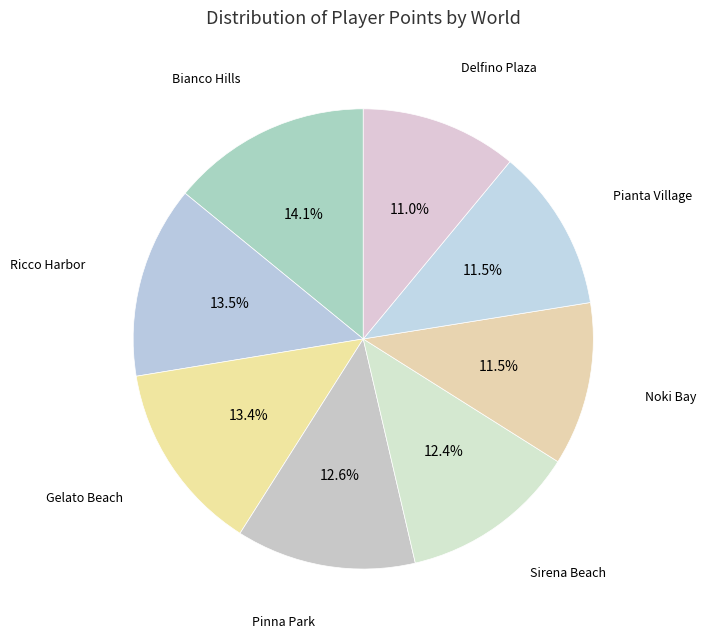

Count the number of slices in the pie.

8